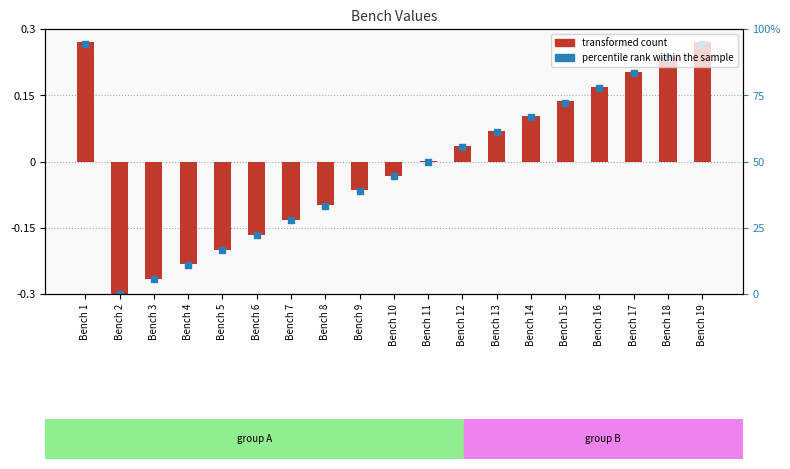

Which has a higher value, Bench 6 or Bench 16?

Bench 16